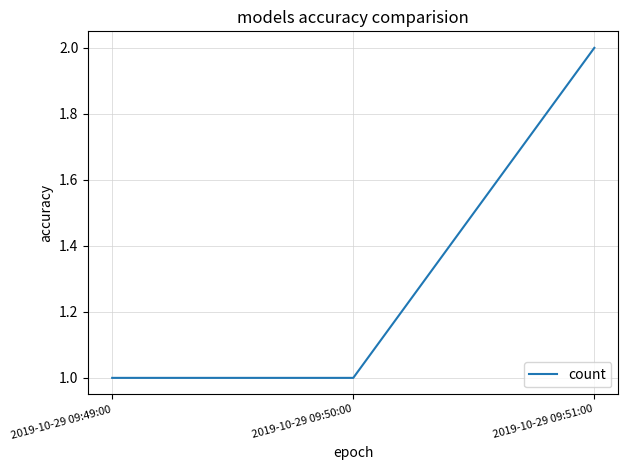

What is the sum of all values?

4